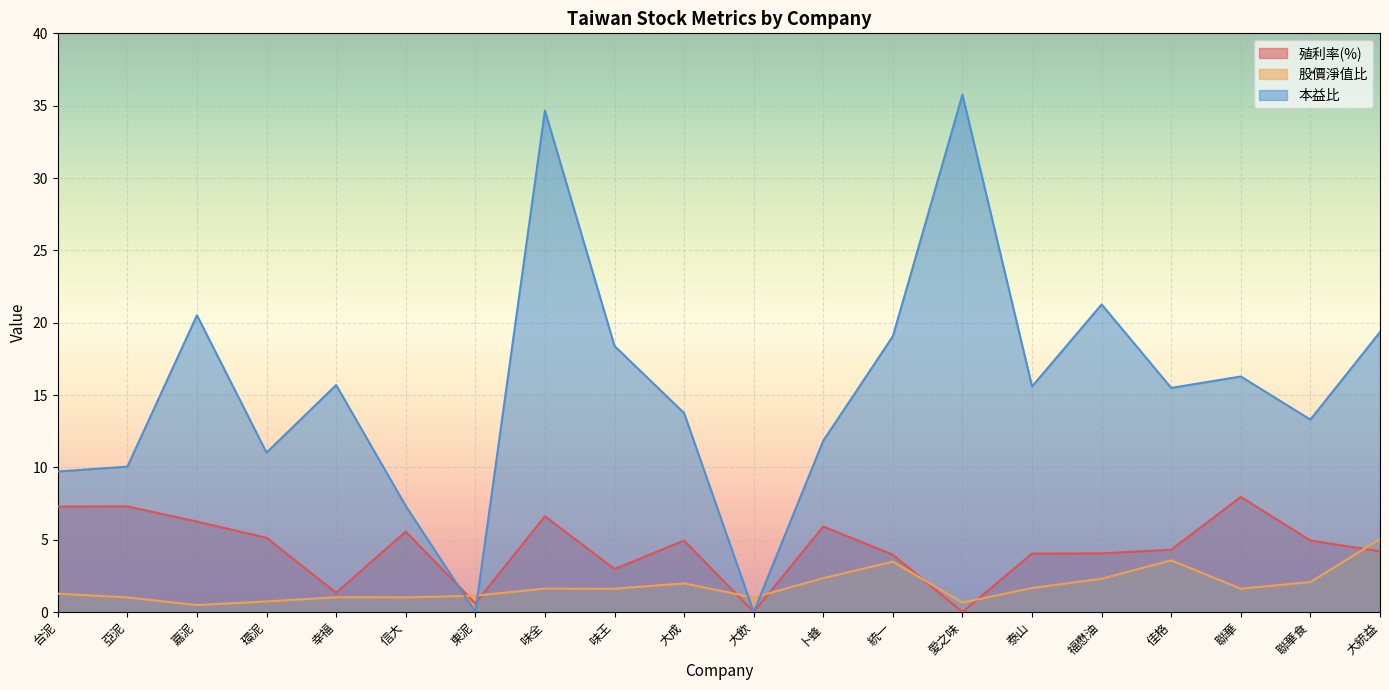

Which category has the highest value in the 本益比 series?

愛之味